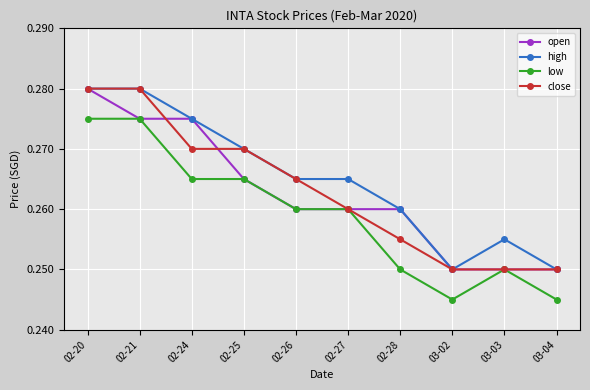

True or false: high and low intersect in this chart.

False